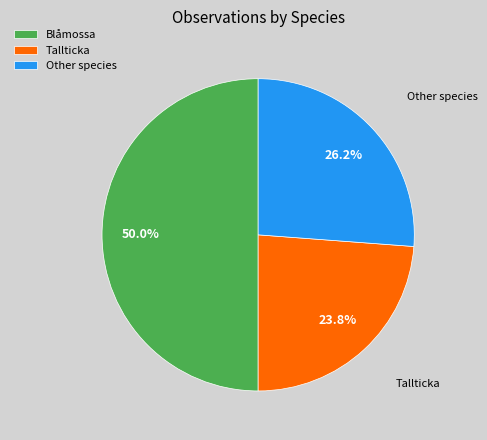

Do Blåmossa and Other species together represent more than half of the pie?

Yes